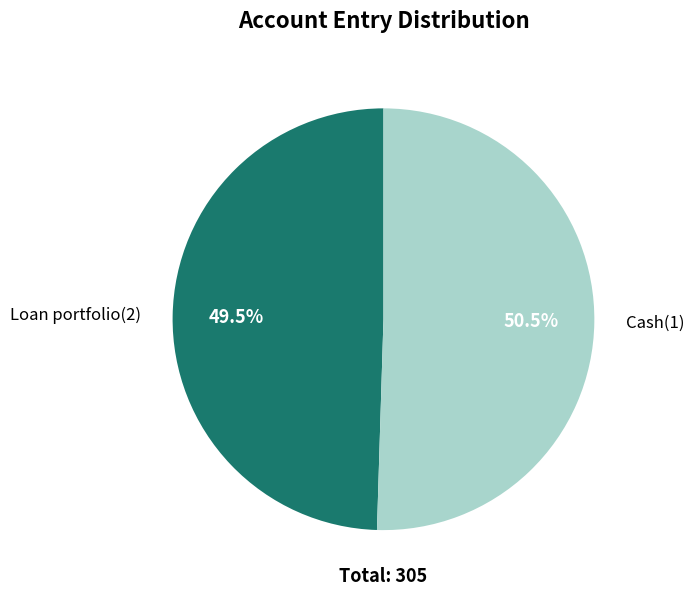

Does any single category account for the majority?

Yes